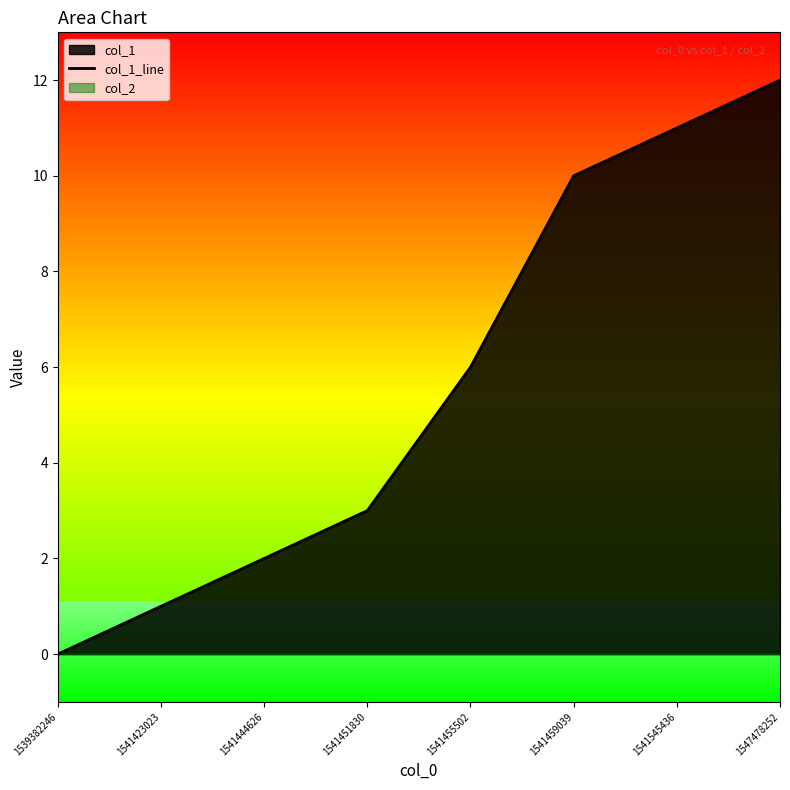

What is the greatest value displayed?

12